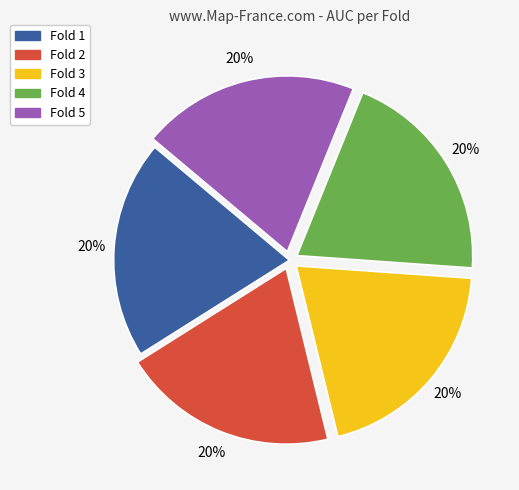

To the nearest percent, what portion does Fold 4 represent?

20%